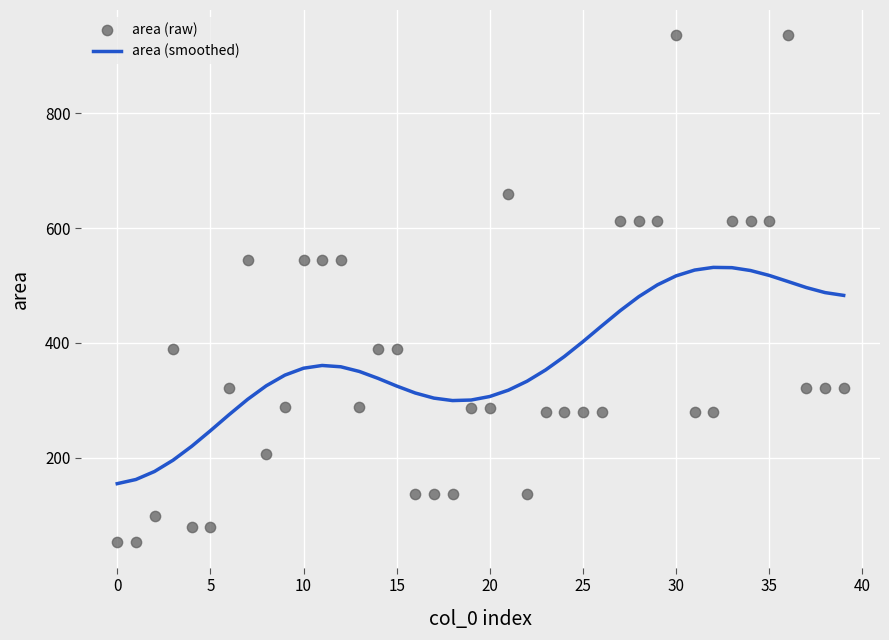

What are all the series names shown in the legend?

area (smoothed), area (raw)